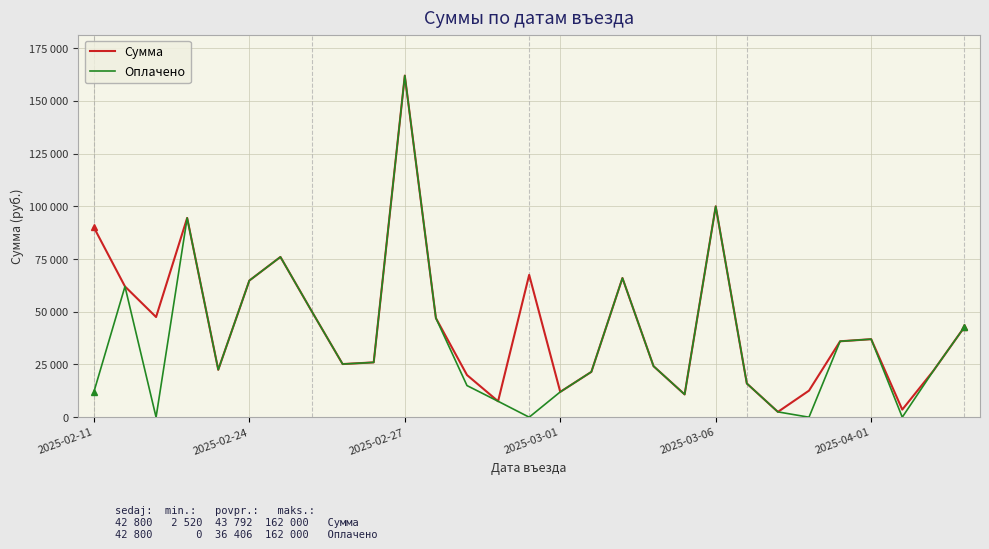

What are all the series names shown in the legend?

Сумма, Оплачено